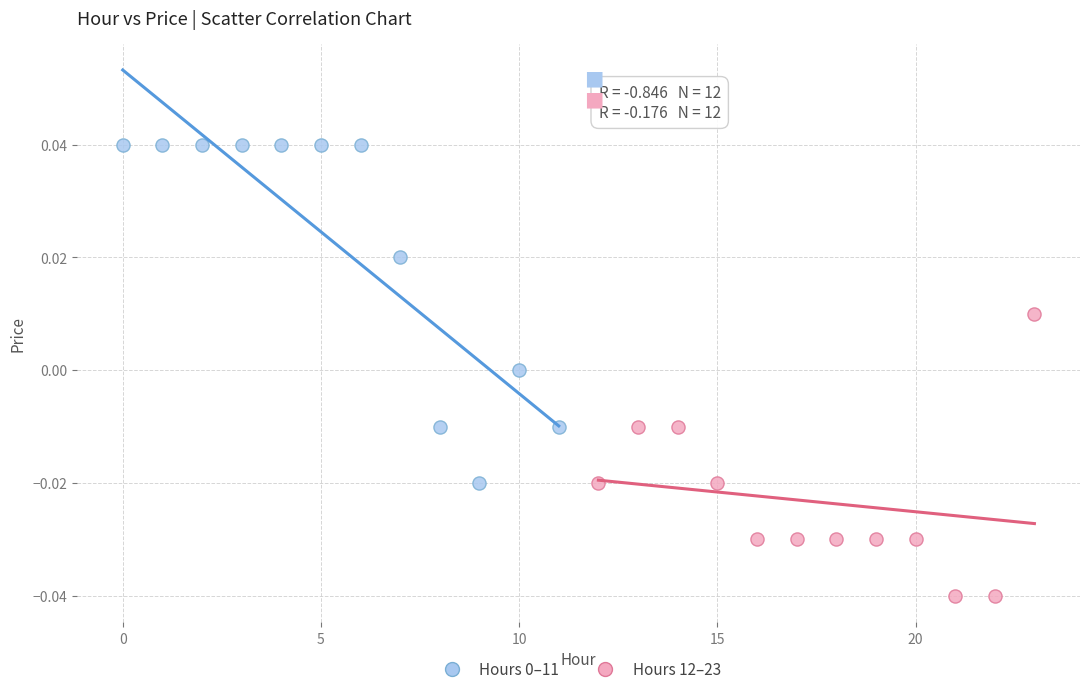

Which series contains the lowest Y value?

Hours 12–23